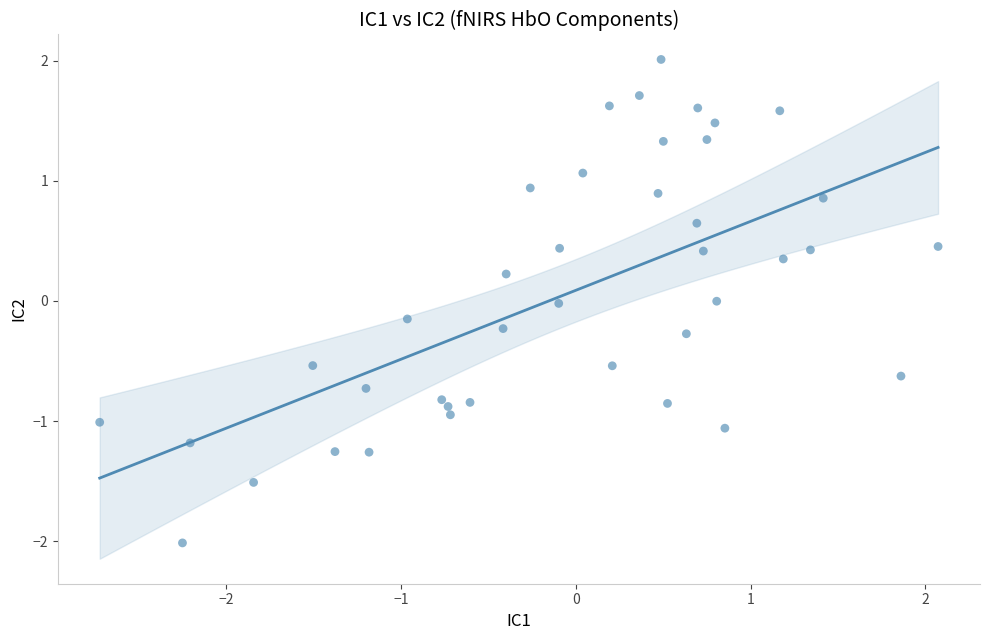

What is the range of Y values (max minus min)?

4.0